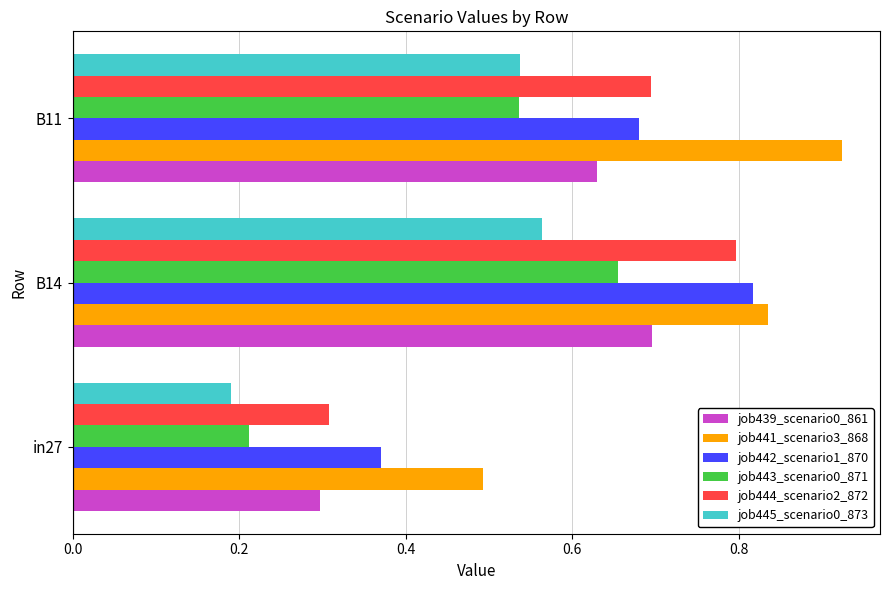

Which category has the highest value across all series?

B11